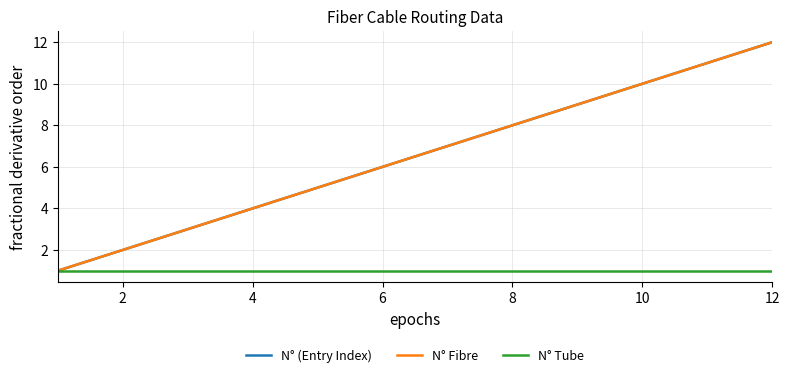

Reading left to right, list all the values displayed in this chart.

N° (Entry Index): 1	2	3	4	5	6	7	8	9	10	11	12
N° Fibre: 1	2	3	4	5	6	7	8	9	10	11	12
N° Tube: 1	1	1	1	1	1	1	1	1	1	1	1